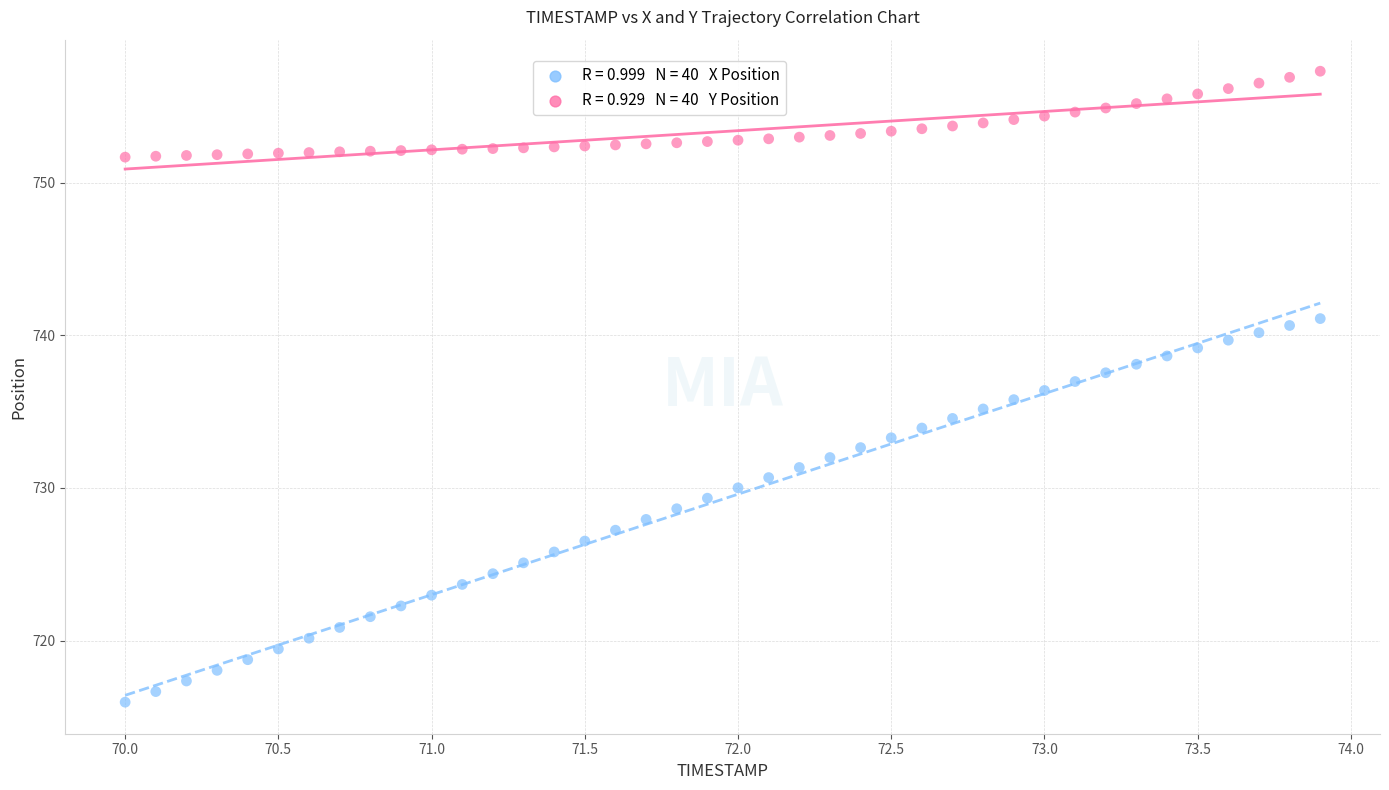

Across all data points, what is the range of Y values (max minus min)?

41.3